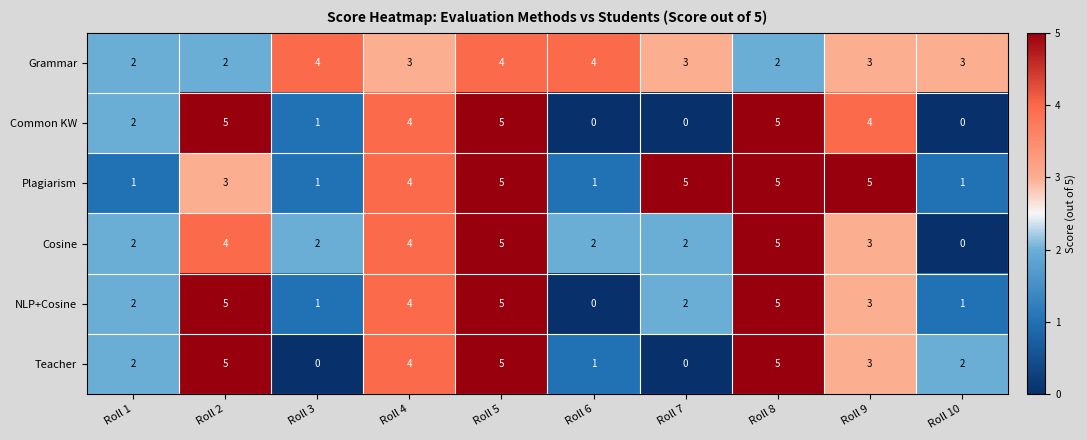

What is the greatest value displayed?

5